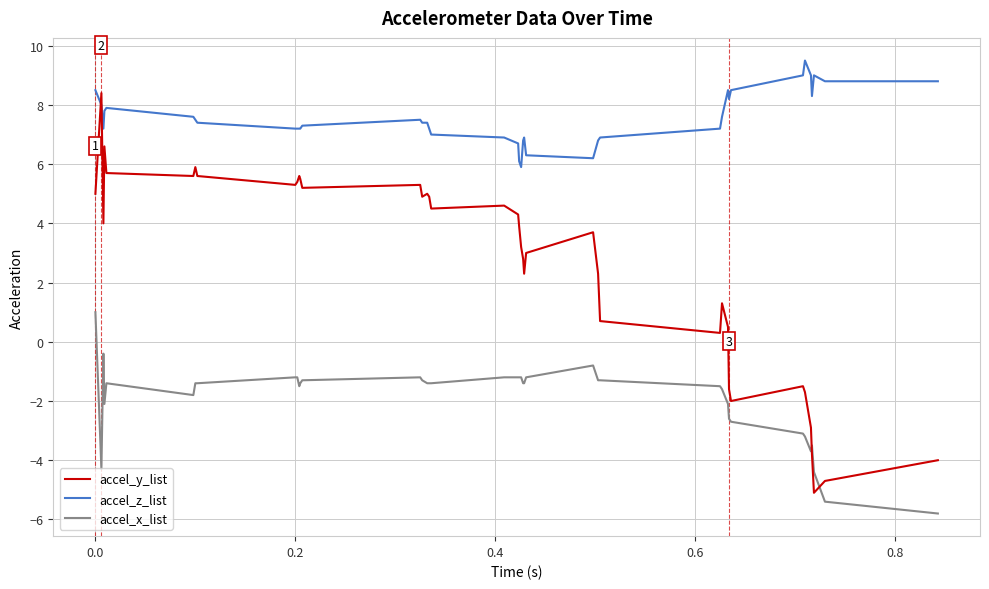

After their last crossing, which series has the higher values: accel_x_list or accel_y_list?

accel_y_list